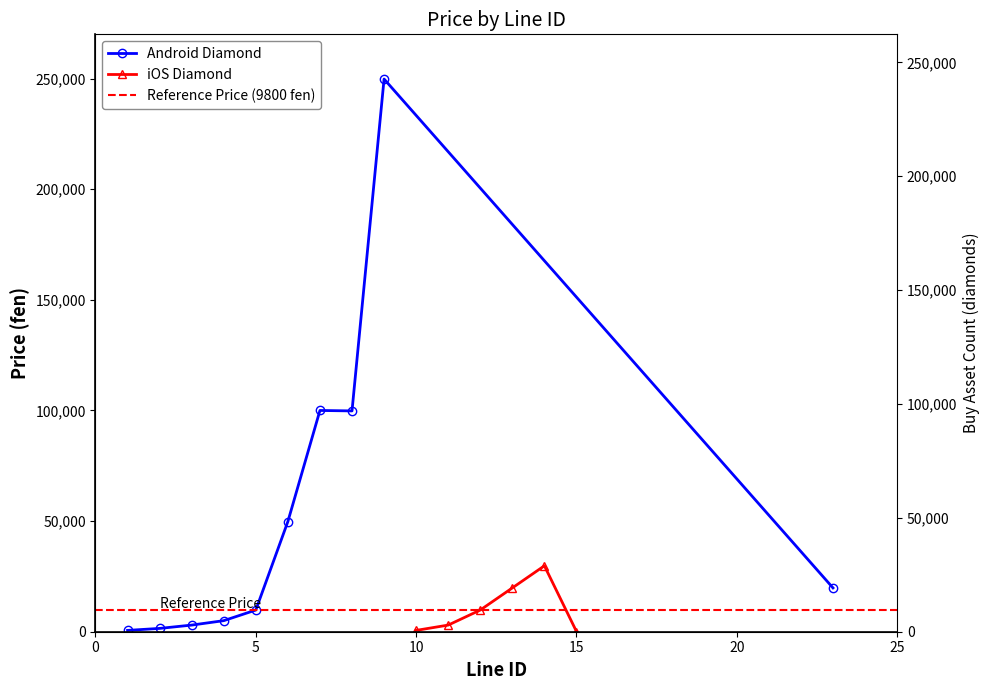

Read the value at 5, to the nearest 10.

9800